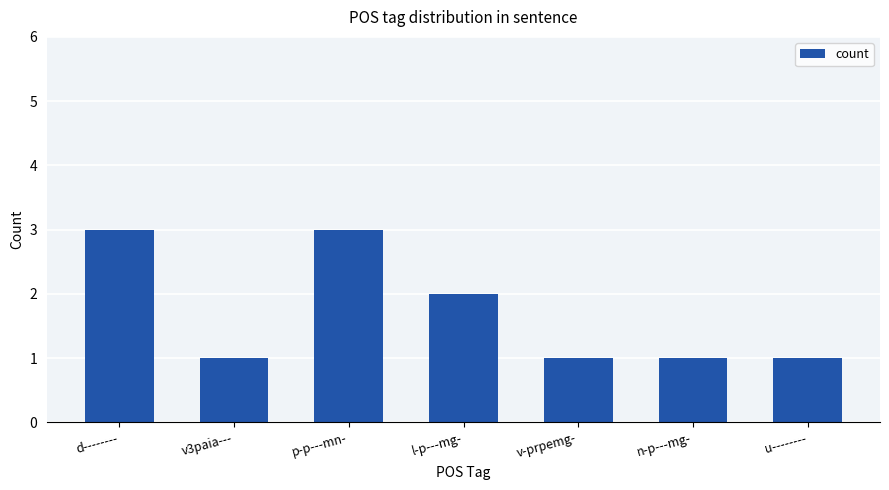

What is the ratio of the value at v-prpemg- to the value at n-p---mg-?

1.0